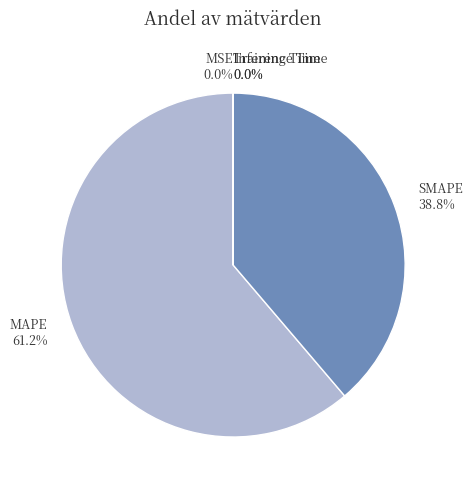

Is there a majority slice in this chart?

Yes